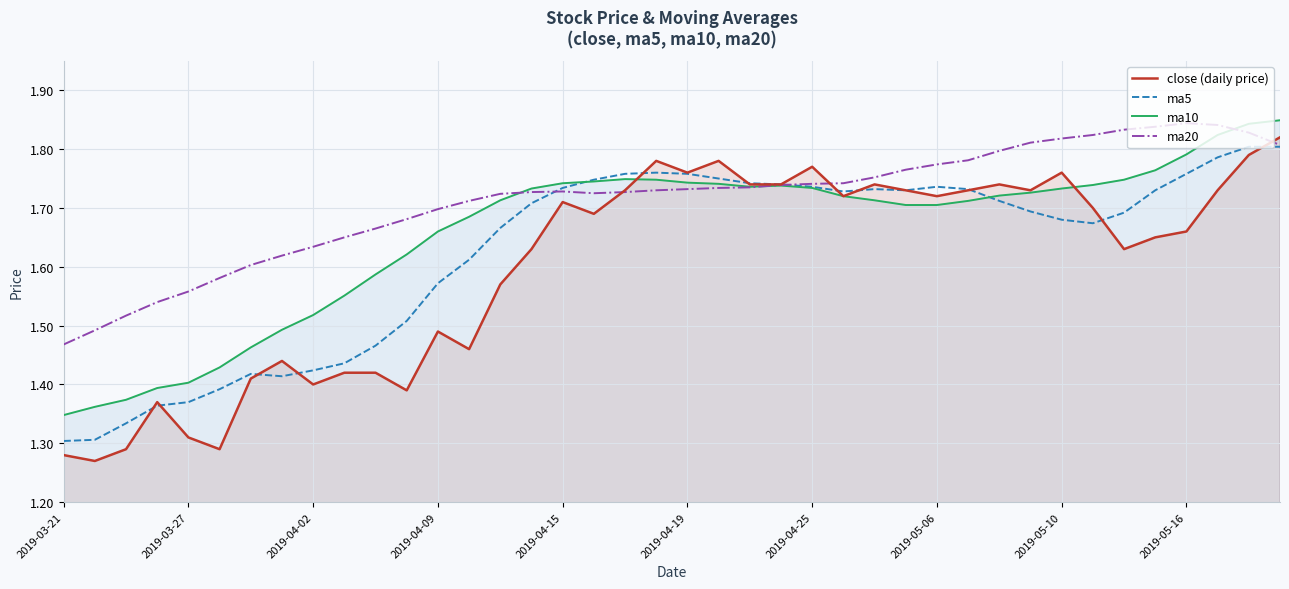

Count the close (daily price) values in the range 1 to 2.

40